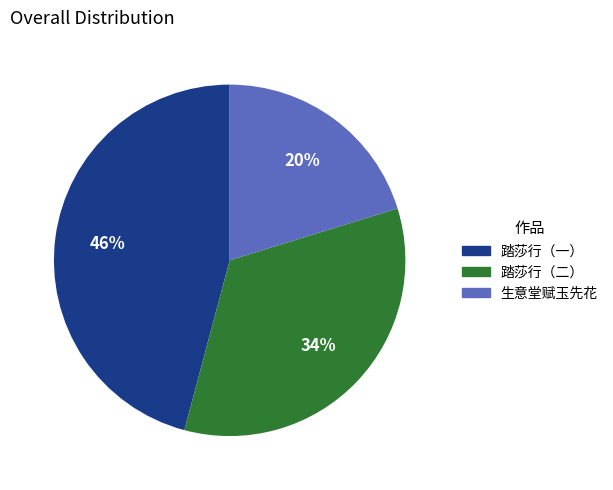

Is there any slice that represents more than half of the pie?

No